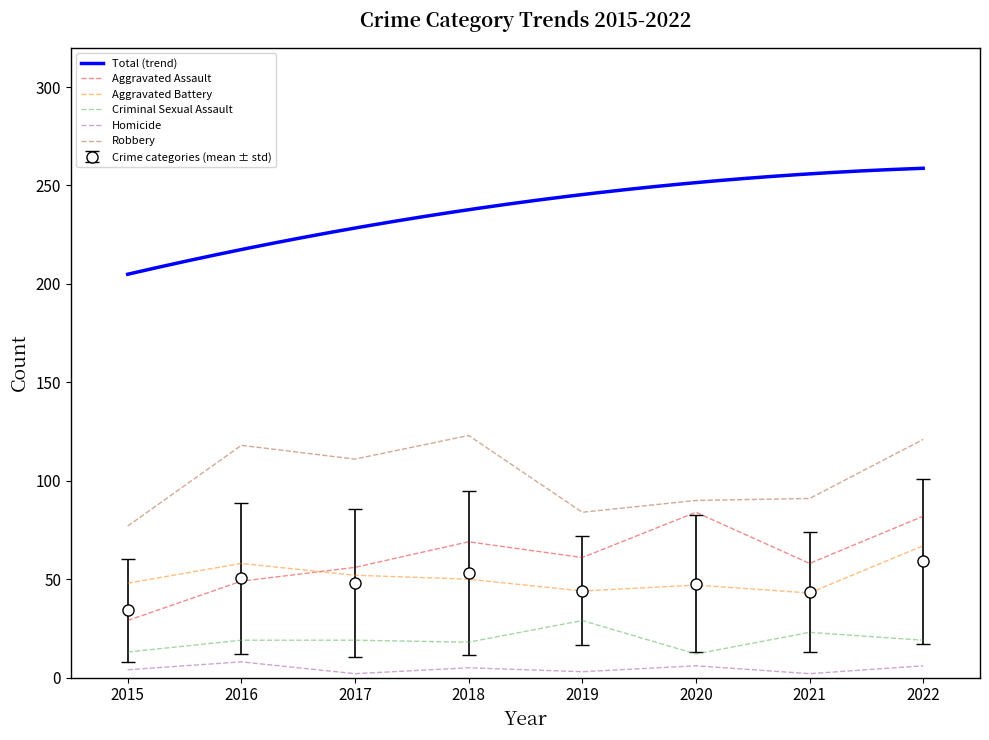

Which series has the largest total across all categories?

Robbery